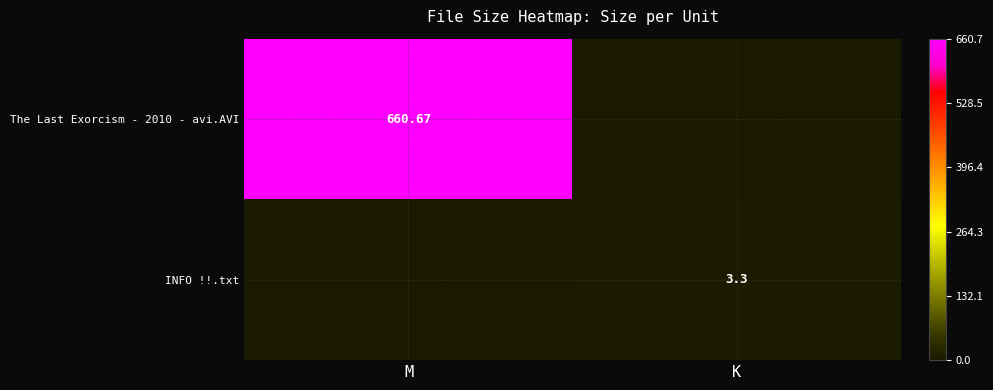

Which has a higher value, M or K?

M